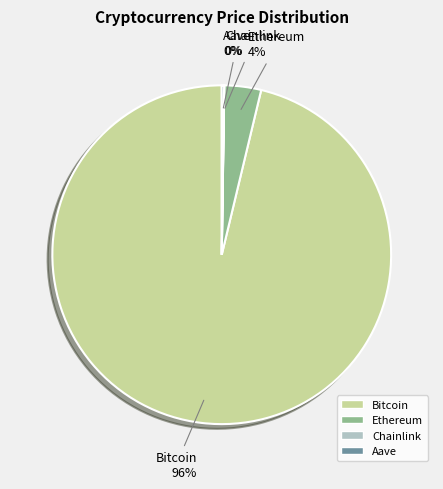

Which slice is the largest?

Bitcoin